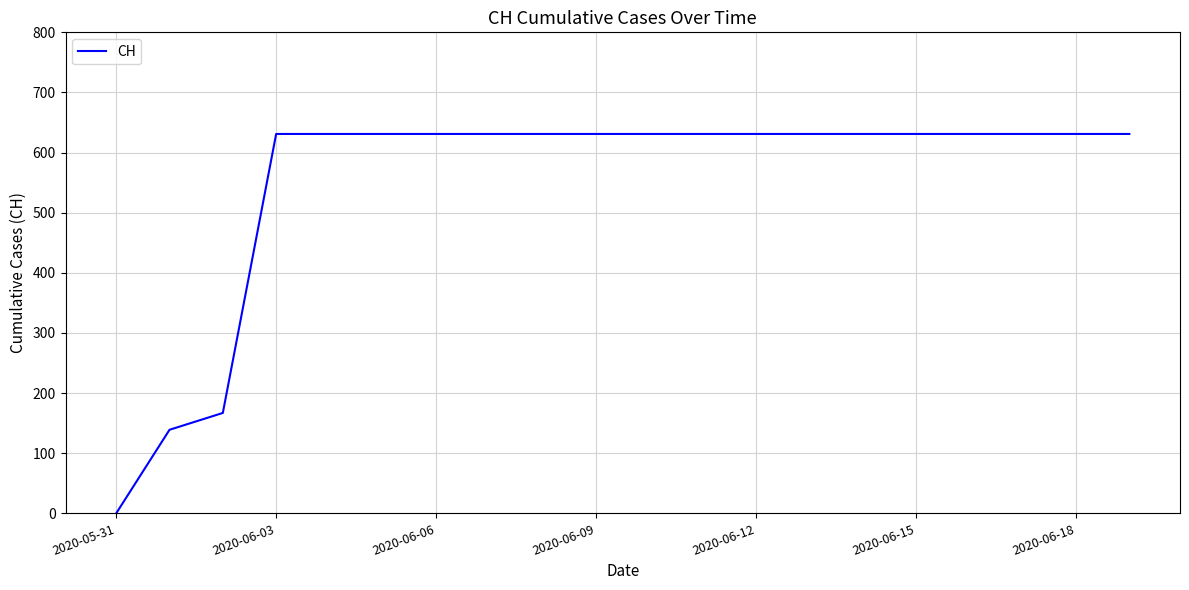

How many lines are shown in the chart?

1